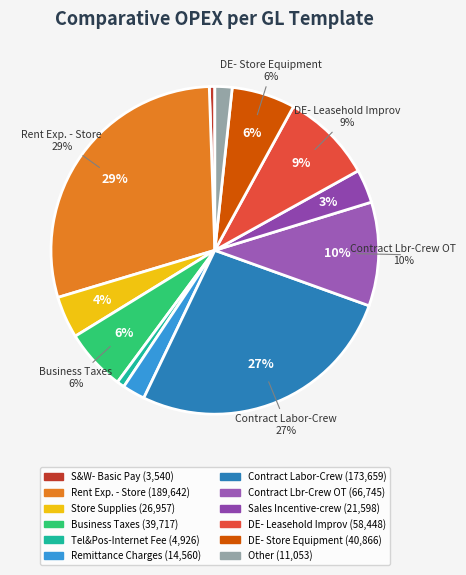

Does Business Taxes account for over 50% of the chart?

No